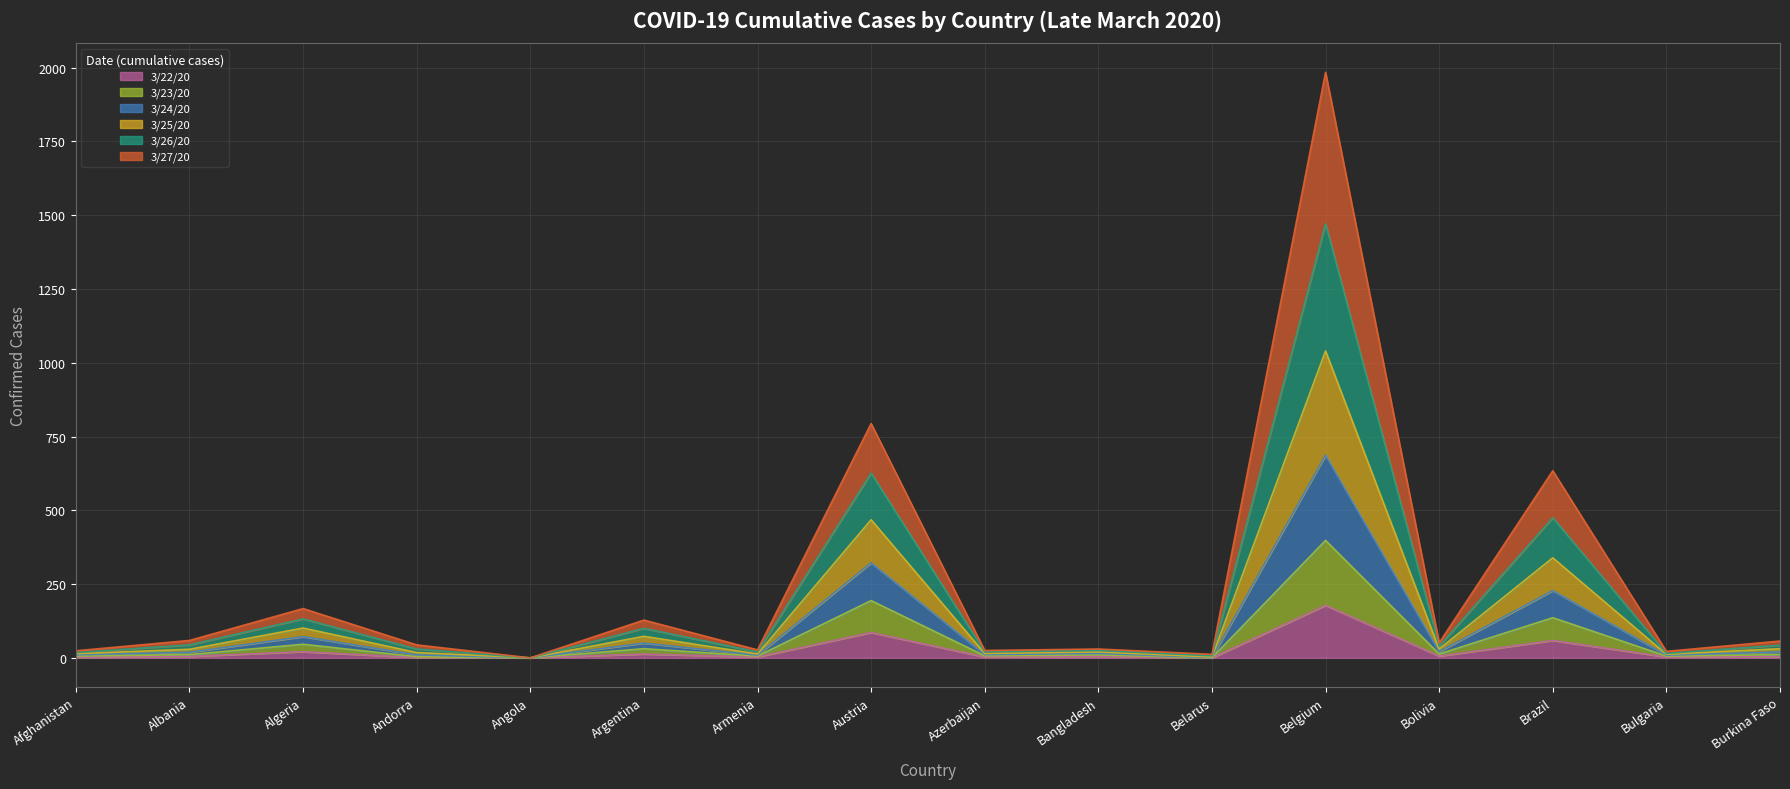

Is the value of 3/23/20 at Albania greater than the value of 3/27/20 at Bangladesh?

No